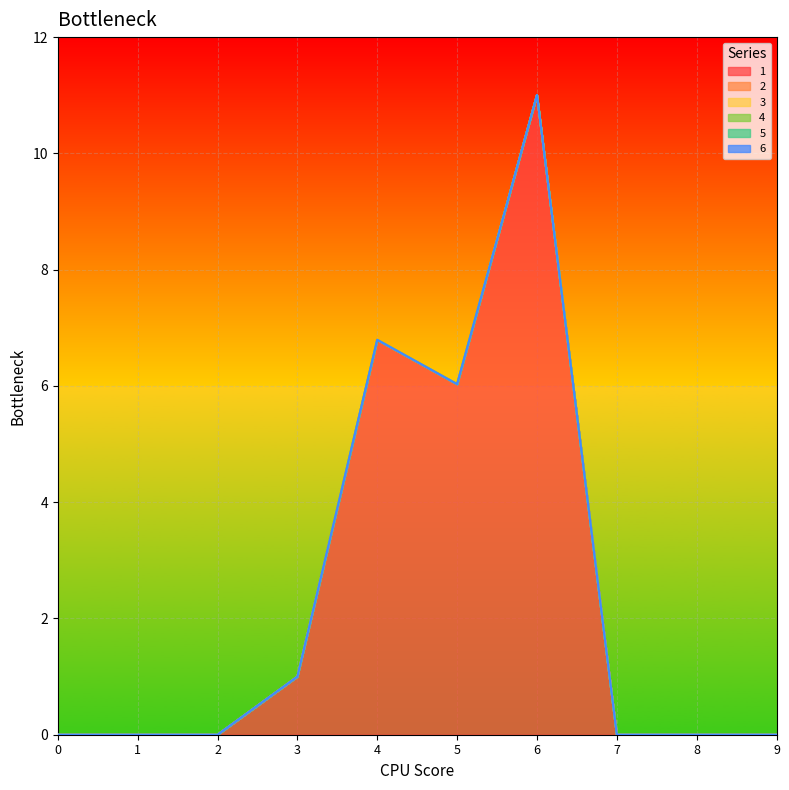

What are all the series names shown in the legend?

1, 2, 3, 4, 5, 6